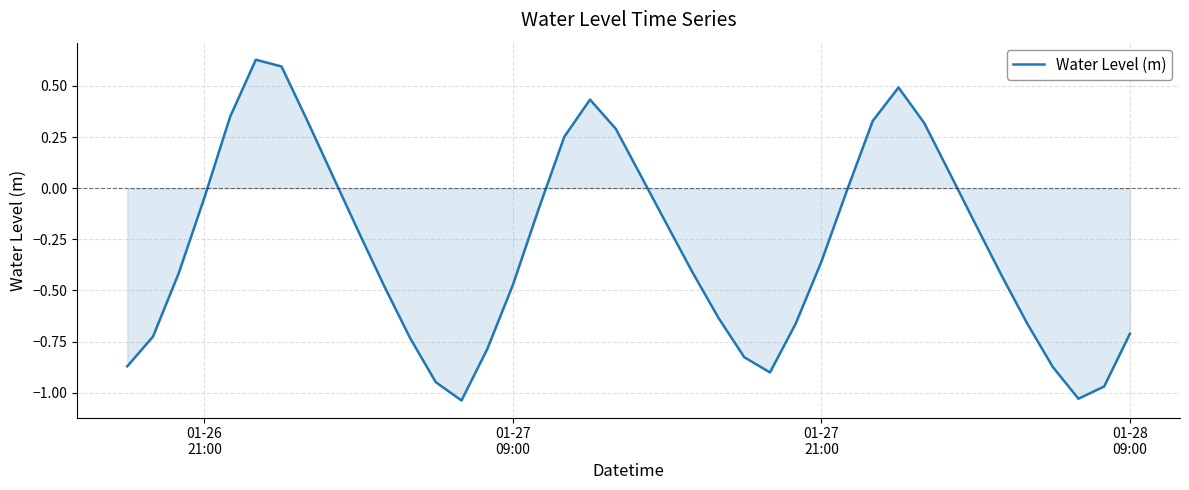

What is the difference between the maximum and minimum values?

1.7